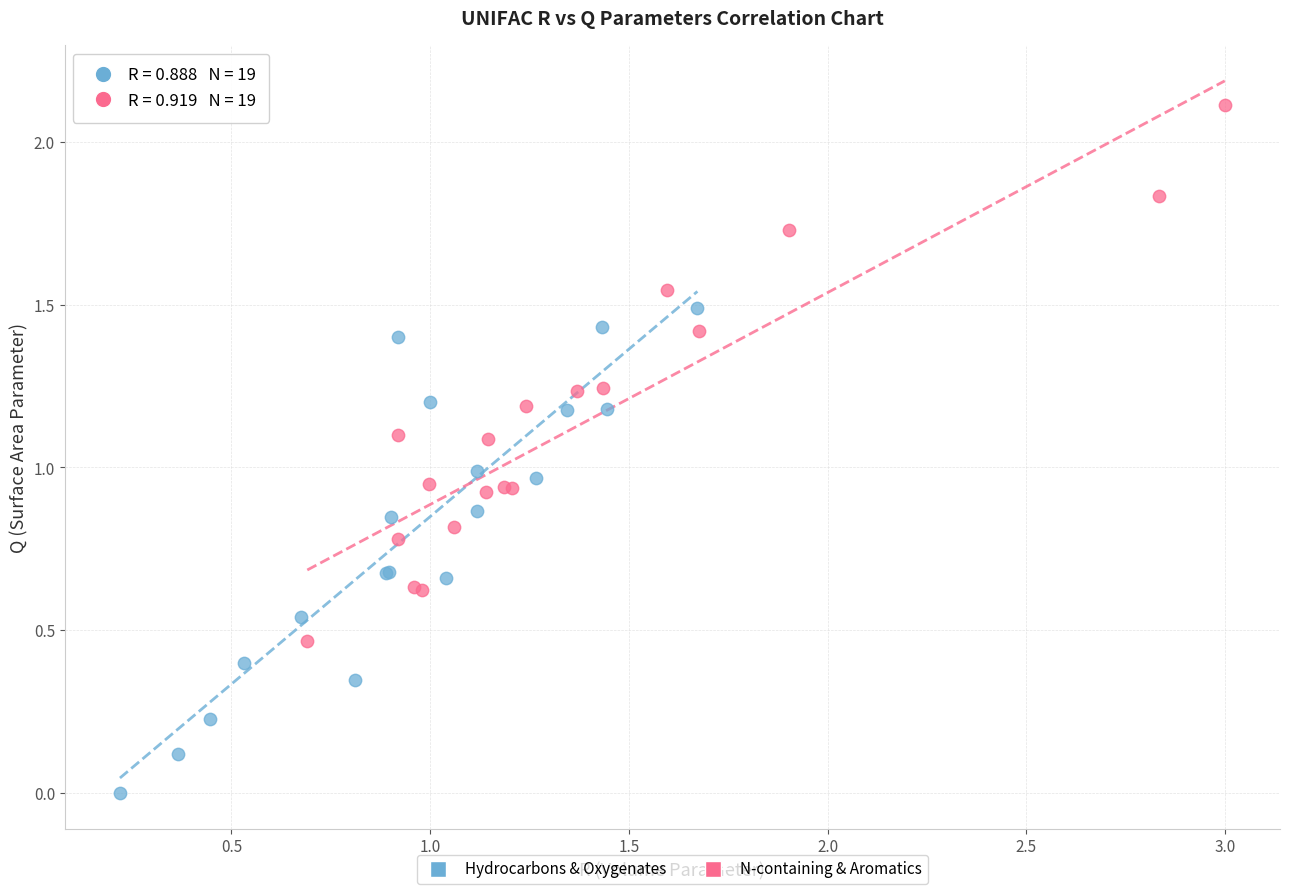

What are all the series names shown in the legend?

Hydrocarbons & Oxygenates, N-containing & Aromatics